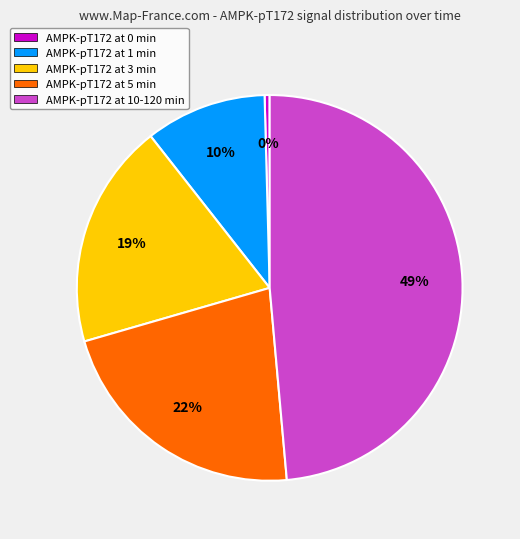

How many segments does this pie chart have?

5